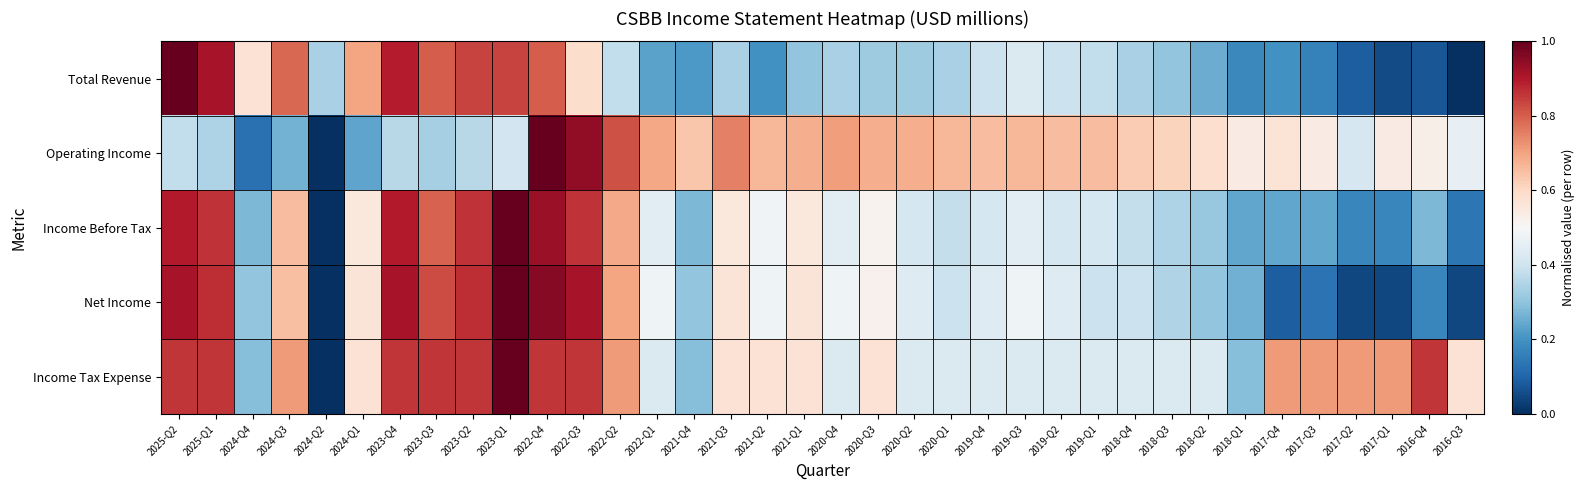

Reading right to left, transcribe all the data shown in this chart.

Total Revenue: 2016-Q3=0.0	2016-Q4=0.1	2017-Q1=0.1	2017-Q2=0.1	2017-Q3=0.2	2017-Q4=0.2	2018-Q1=0.2	2018-Q2=0.2	2018-Q3=0.3	2018-Q4=0.3	2019-Q1=0.4	2019-Q2=0.4	2019-Q3=0.4	2019-Q4=0.4	2020-Q1=0.3	2020-Q2=0.3	2020-Q3=0.3	2020-Q4=0.3	2021-Q1=0.3	2021-Q2=0.2	2021-Q3=0.3	2021-Q4=0.2	2022-Q1=0.2	2022-Q2=0.4	2022-Q3=0.6	2022-Q4=0.8	2023-Q1=0.8	2023-Q2=0.8	2023-Q3=0.8	2023-Q4=0.9	2024-Q1=0.7	2024-Q2=0.3	2024-Q3=0.8	2024-Q4=0.6	2025-Q1=0.9	2025-Q2=1.0
Operating Income: 2016-Q3=0.5	2016-Q4=0.5	2017-Q1=0.5	2017-Q2=0.4	2017-Q3=0.5	2017-Q4=0.6	2018-Q1=0.5	2018-Q2=0.6	2018-Q3=0.6	2018-Q4=0.6	2019-Q1=0.7	2019-Q2=0.7	2019-Q3=0.7	2019-Q4=0.7	2020-Q1=0.7	2020-Q2=0.7	2020-Q3=0.7	2020-Q4=0.7	2021-Q1=0.7	2021-Q2=0.7	2021-Q3=0.8	2021-Q4=0.6	2022-Q1=0.7	2022-Q2=0.8	2022-Q3=0.9	2022-Q4=1.0	2023-Q1=0.4	2023-Q2=0.4	2023-Q3=0.3	2023-Q4=0.4	2024-Q1=0.2	2024-Q2=0.0	2024-Q3=0.3	2024-Q4=0.1	2025-Q1=0.3	2025-Q2=0.4
Income Before Tax: 2016-Q3=0.1	2016-Q4=0.3	2017-Q1=0.2	2017-Q2=0.2	2017-Q3=0.2	2017-Q4=0.2	2018-Q1=0.2	2018-Q2=0.3	2018-Q3=0.3	2018-Q4=0.4	2019-Q1=0.4	2019-Q2=0.4	2019-Q3=0.4	2019-Q4=0.4	2020-Q1=0.4	2020-Q2=0.4	2020-Q3=0.5	2020-Q4=0.4	2021-Q1=0.6	2021-Q2=0.5	2021-Q3=0.6	2021-Q4=0.3	2022-Q1=0.4	2022-Q2=0.7	2022-Q3=0.9	2022-Q4=0.9	2023-Q1=1.0	2023-Q2=0.9	2023-Q3=0.8	2023-Q4=0.9	2024-Q1=0.6	2024-Q2=0.0	2024-Q3=0.7	2024-Q4=0.3	2025-Q1=0.9	2025-Q2=0.9
Net Income: 2016-Q3=0.0	2016-Q4=0.2	2017-Q1=0.0	2017-Q2=0.0	2017-Q3=0.1	2017-Q4=0.1	2018-Q1=0.3	2018-Q2=0.3	2018-Q3=0.3	2018-Q4=0.4	2019-Q1=0.4	2019-Q2=0.4	2019-Q3=0.5	2019-Q4=0.4	2020-Q1=0.4	2020-Q2=0.4	2020-Q3=0.5	2020-Q4=0.5	2021-Q1=0.6	2021-Q2=0.5	2021-Q3=0.6	2021-Q4=0.3	2022-Q1=0.5	2022-Q2=0.7	2022-Q3=0.9	2022-Q4=1.0	2023-Q1=1.0	2023-Q2=0.9	2023-Q3=0.8	2023-Q4=0.9	2024-Q1=0.6	2024-Q2=0.0	2024-Q3=0.7	2024-Q4=0.3	2025-Q1=0.9	2025-Q2=0.9
Income Tax Expense: 2016-Q3=0.6	2016-Q4=0.9	2017-Q1=0.7	2017-Q2=0.7	2017-Q3=0.7	2017-Q4=0.7	2018-Q1=0.3	2018-Q2=0.4	2018-Q3=0.4	2018-Q4=0.4	2019-Q1=0.4	2019-Q2=0.4	2019-Q3=0.4	2019-Q4=0.4	2020-Q1=0.4	2020-Q2=0.4	2020-Q3=0.6	2020-Q4=0.4	2021-Q1=0.6	2021-Q2=0.6	2021-Q3=0.6	2021-Q4=0.3	2022-Q1=0.4	2022-Q2=0.7	2022-Q3=0.9	2022-Q4=0.9	2023-Q1=1.0	2023-Q2=0.9	2023-Q3=0.9	2023-Q4=0.9	2024-Q1=0.6	2024-Q2=0.0	2024-Q3=0.7	2024-Q4=0.3	2025-Q1=0.9	2025-Q2=0.9